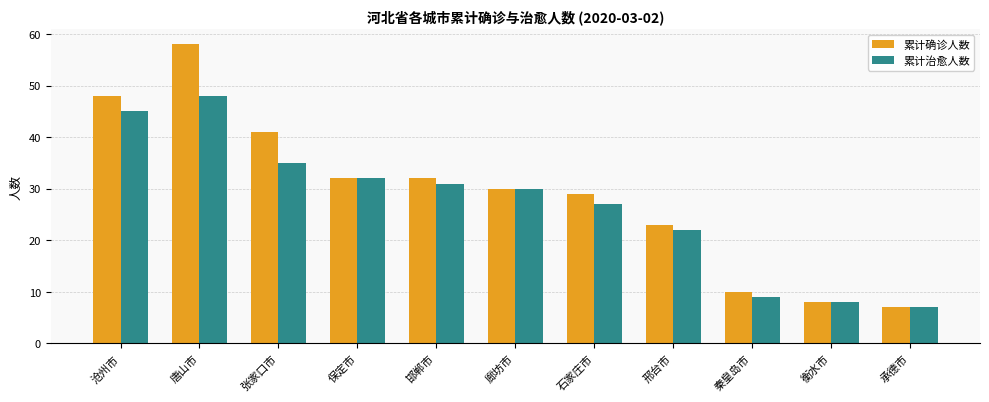

What value does the 累计确诊人数 series have at 张家口市, to the nearest 5?

40